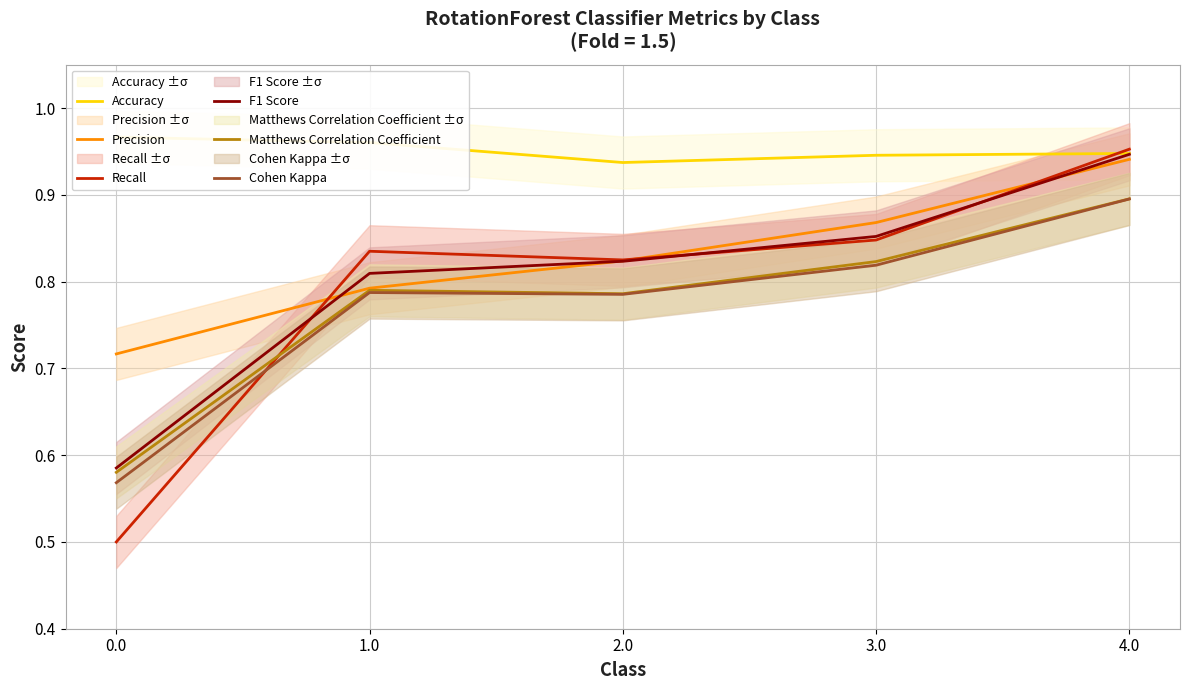

What are all the series names shown in the legend?

Accuracy, Precision, Recall, F1 Score, Matthews Correlation Coefficient, Cohen Kappa